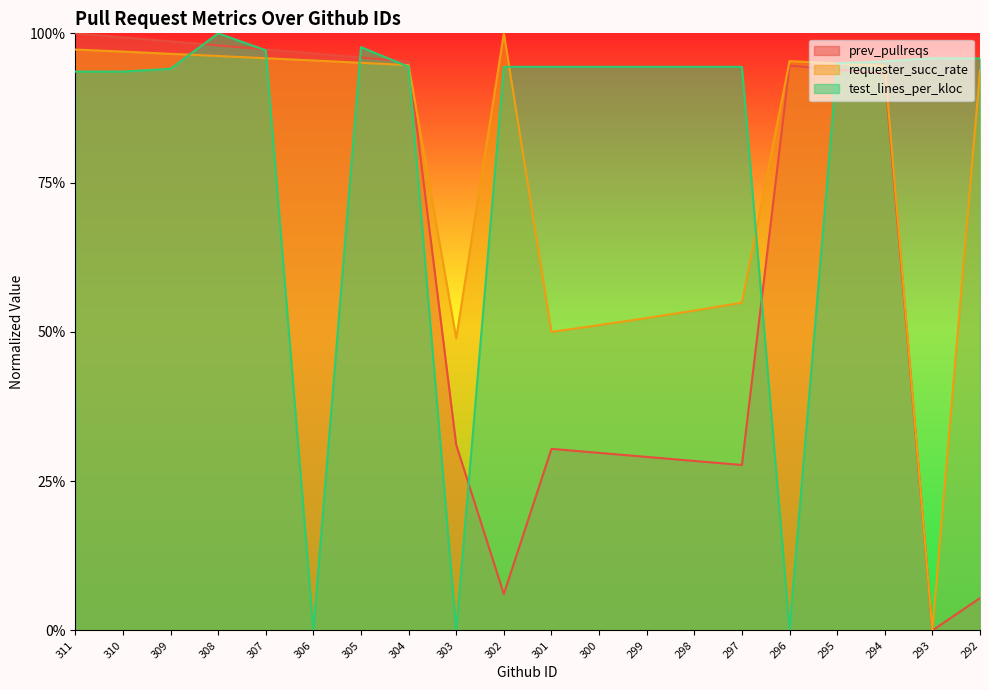

Reading left to right, extract all data points from this chart.

prev_pullreqs: 311=1.0	310=1.0	309=1.0	308=1.0	307=1.0	306=1.0	305=1.0	304=1.0	303=0.3	302=0.1	301=0.3	300=0.3	299=0.3	298=0.3	297=0.3	296=0.9	295=0.9	294=0.9	293=0.0	292=0.1
requester_succ_rate: 311=1.0	310=1.0	309=1.0	308=1.0	307=1.0	306=1.0	305=1.0	304=0.9	303=0.5	302=1.0	301=0.5	300=0.5	299=0.5	298=0.5	297=0.5	296=1.0	295=0.9	294=0.9	293=0.0	292=0.9
test_lines_per_kloc: 311=0.9	310=0.9	309=0.9	308=1.0	307=1.0	306=0.0	305=1.0	304=0.9	303=0.0	302=0.9	301=0.9	300=0.9	299=0.9	298=0.9	297=0.9	296=0.0	295=0.9	294=1.0	293=1.0	292=1.0